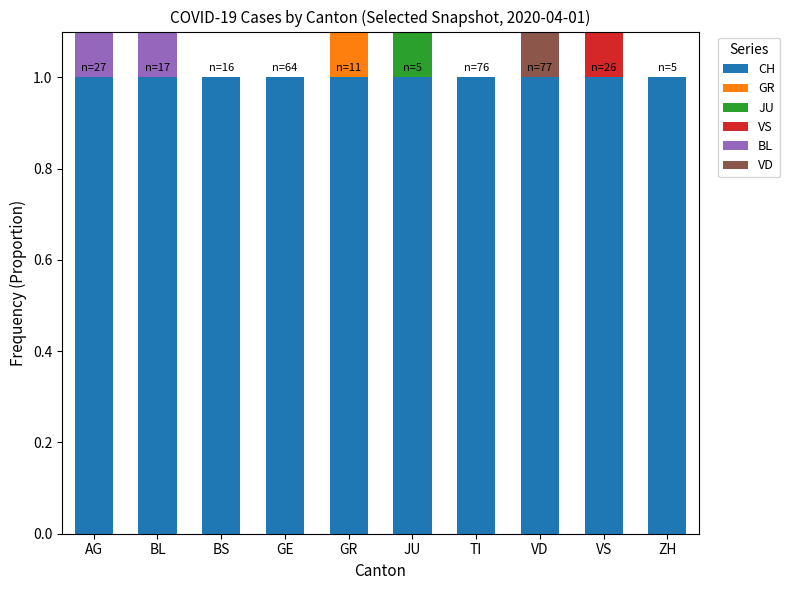

Does the chart contain any negative values?

No